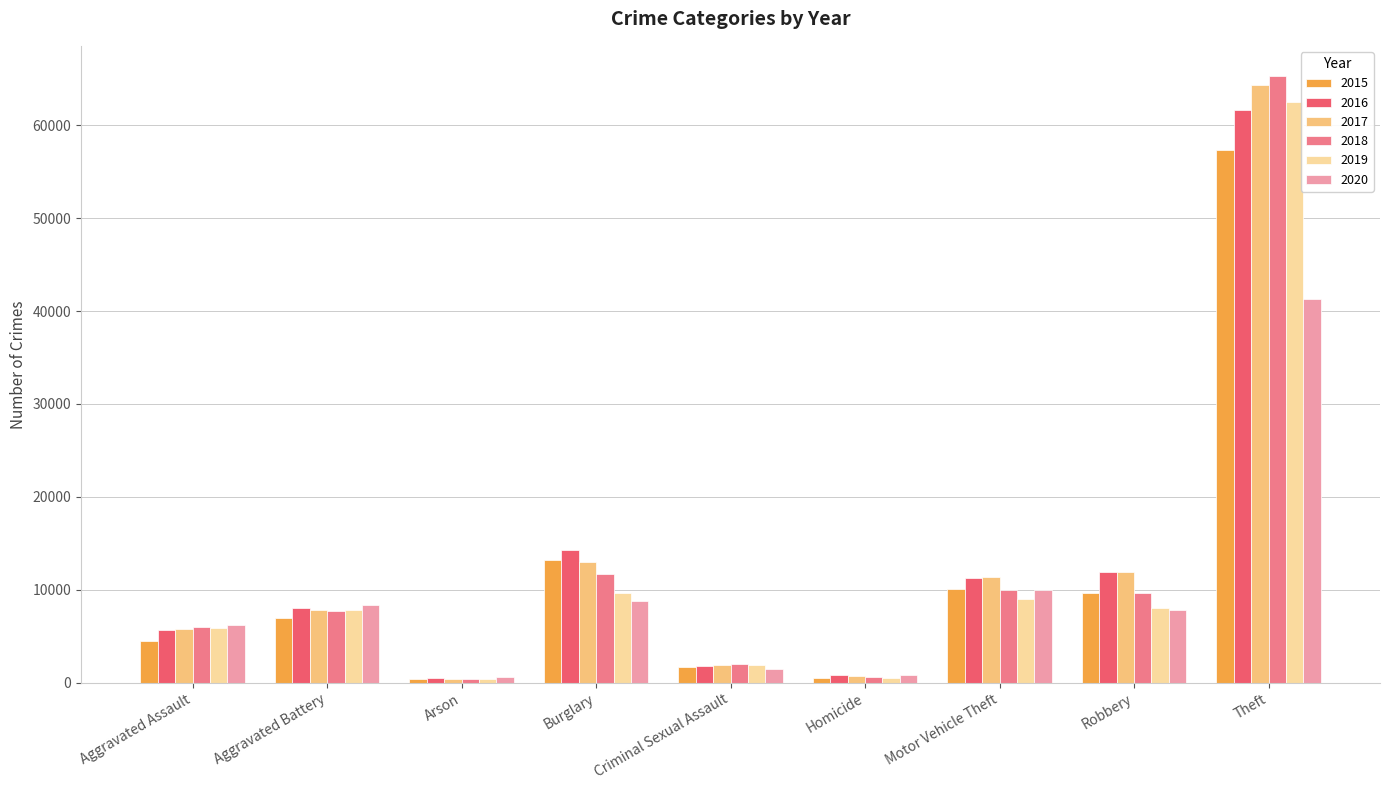

What is the difference between the highest and lowest values at Robbery?

4105